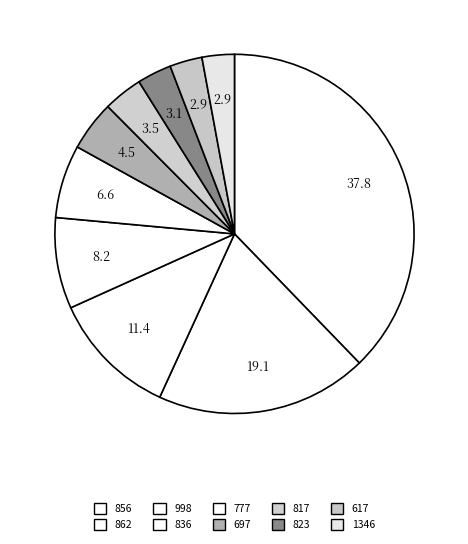

Is 862 the majority of the pie?

No